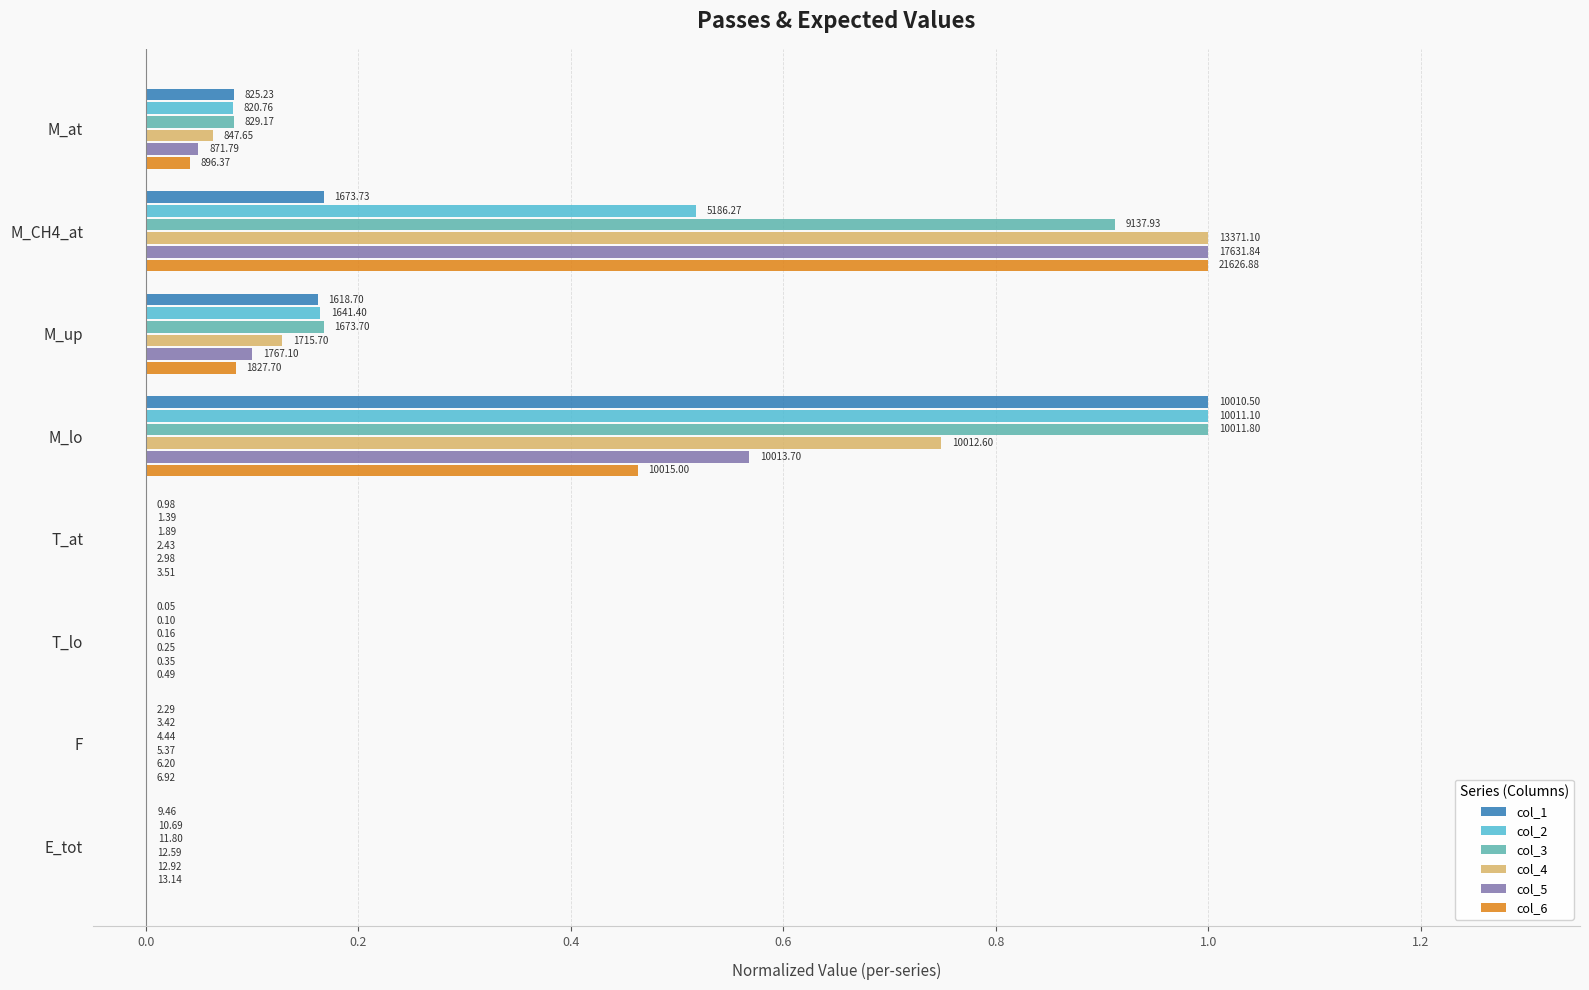

What are all the series names shown in the legend?

col_1, col_2, col_3, col_4, col_5, col_6